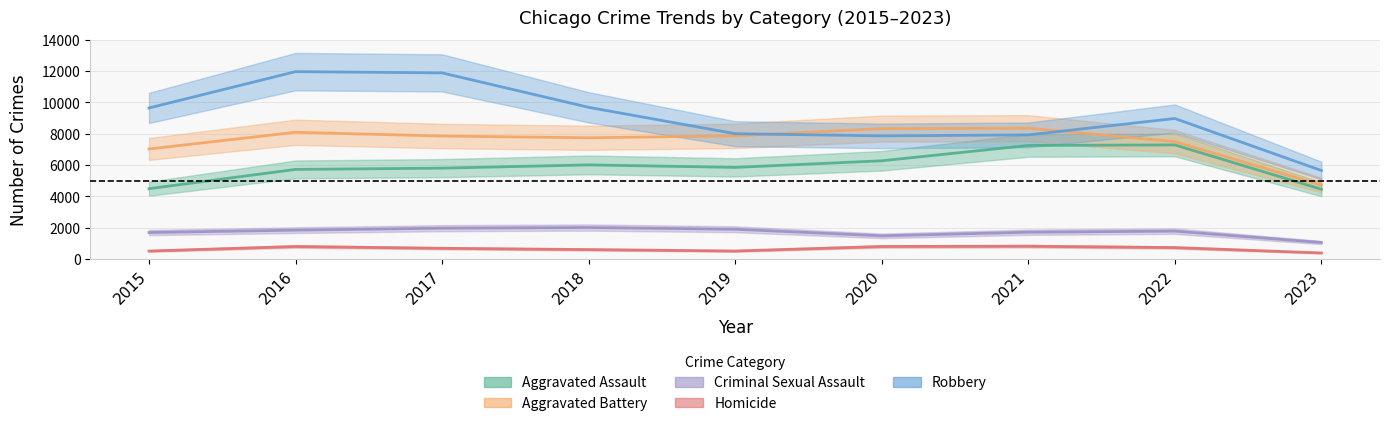

What is the minimum value for Aggravated Assault?

4444